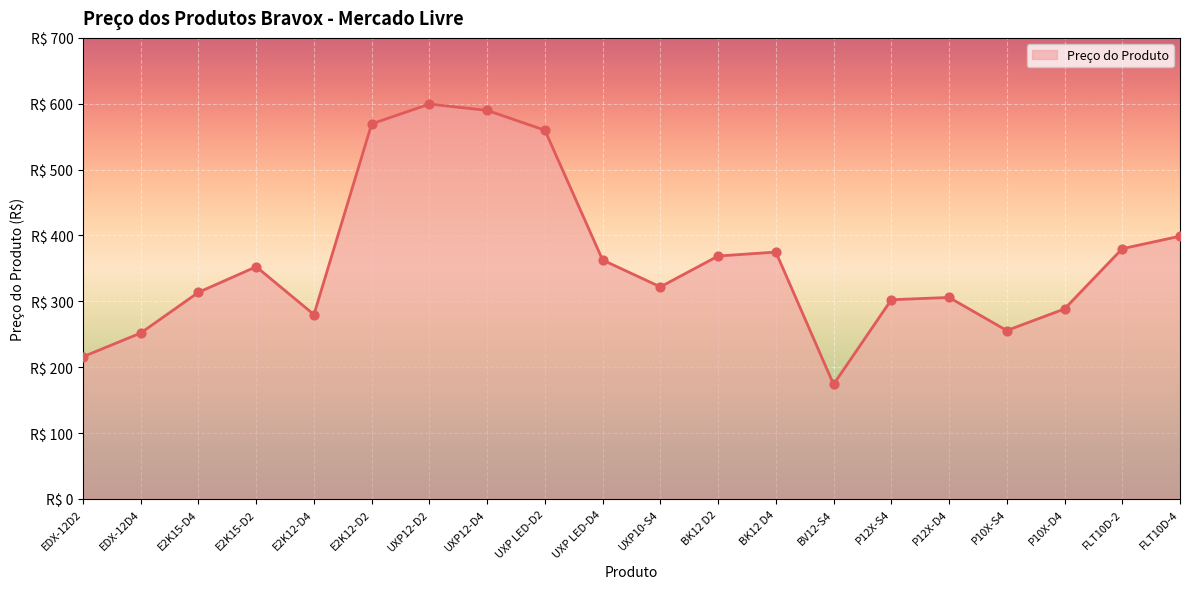

Which has a higher value, E2K15-D4 or UXP12-D2?

UXP12-D2